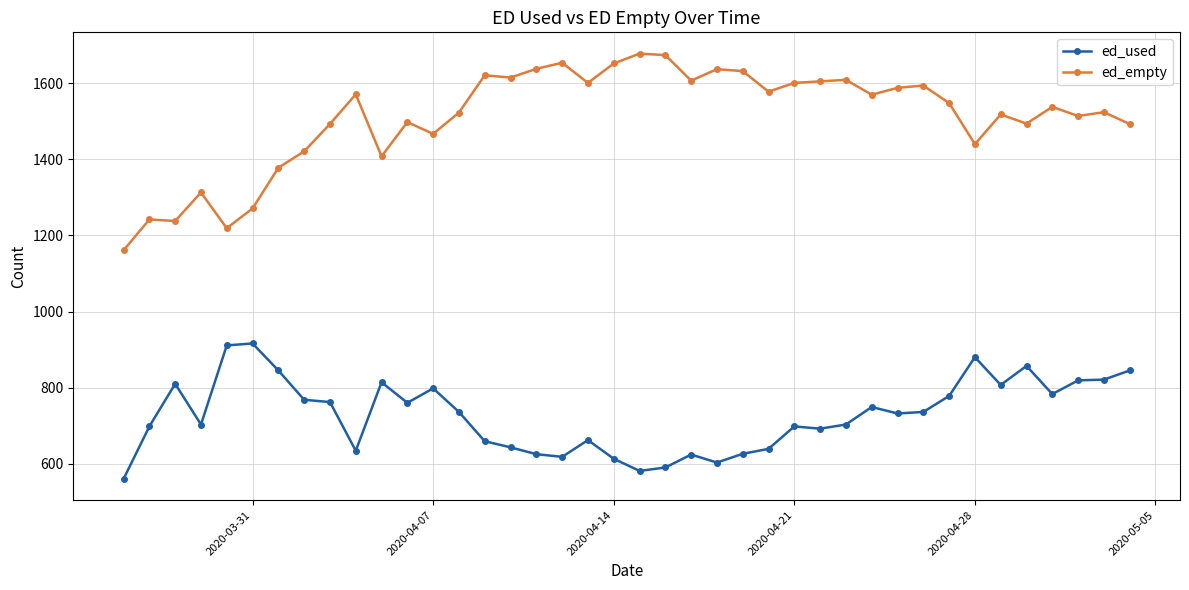

True or false: ed_used and ed_empty intersect in this chart.

False